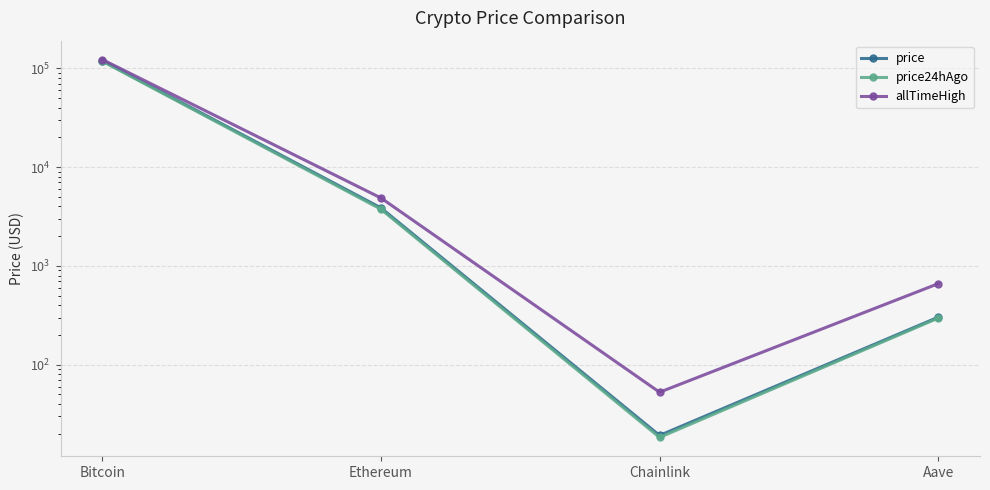

Reading right to left, list all the values displayed in this chart.

price: 302.8	19.2	3867.9	119752.0
price24hAgo: 296.5	18.4	3753.4	118078.0
allTimeHigh: 661.7	52.7	4878.3	122838.0